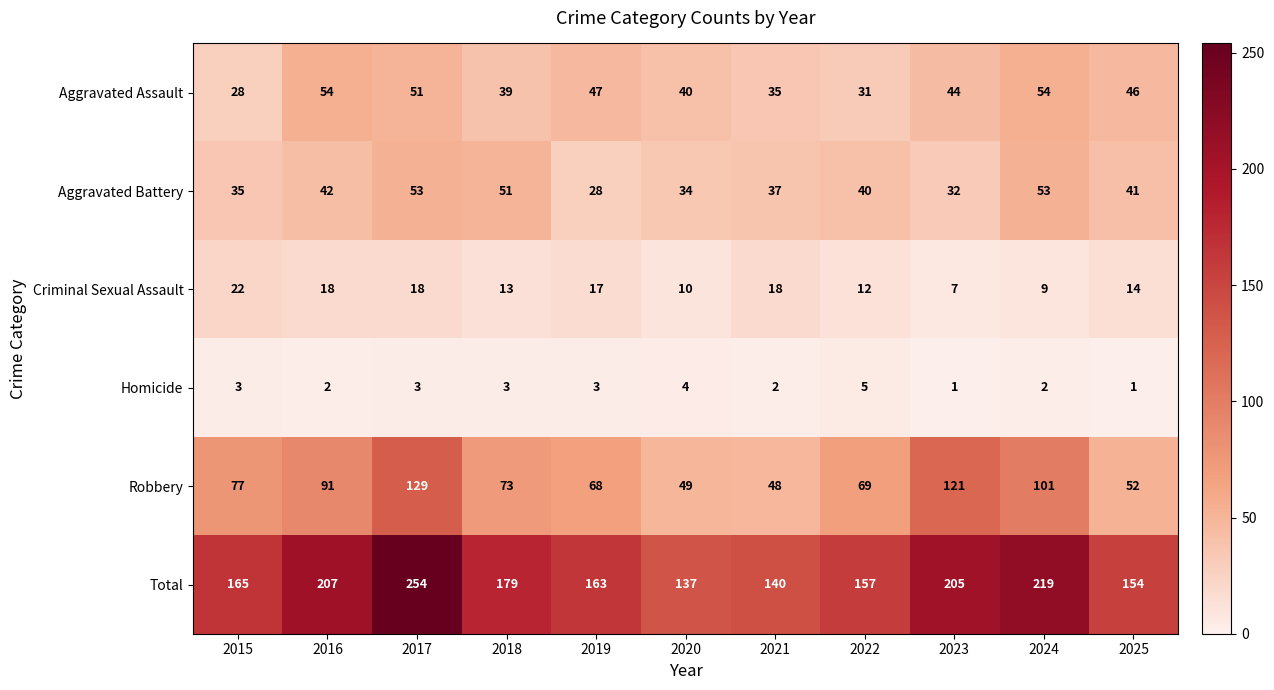

What value does the Homicide series have at 2022?

5